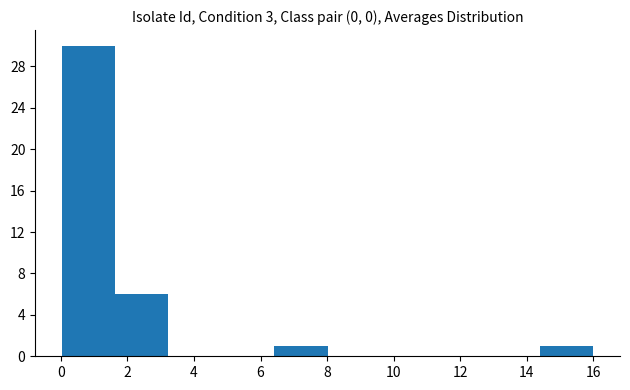

Reading left to right, list every bar in this chart as the range it spans on the x-axis followed by its height. Neither the bar edges nor the heights are printed on the chart, so give them approximately, as read against the axes.

0.0 to 1.6: 30
1.6 to 3.2: 6
3.2 to 4.8: 0
4.8 to 6.4: 0
6.4 to 8.0: 1
8.0 to 9.6: 0
9.6 to 11.2: 0
11.2 to 12.8: 0
12.8 to 14.4: 0
14.4 to 16.0: 1